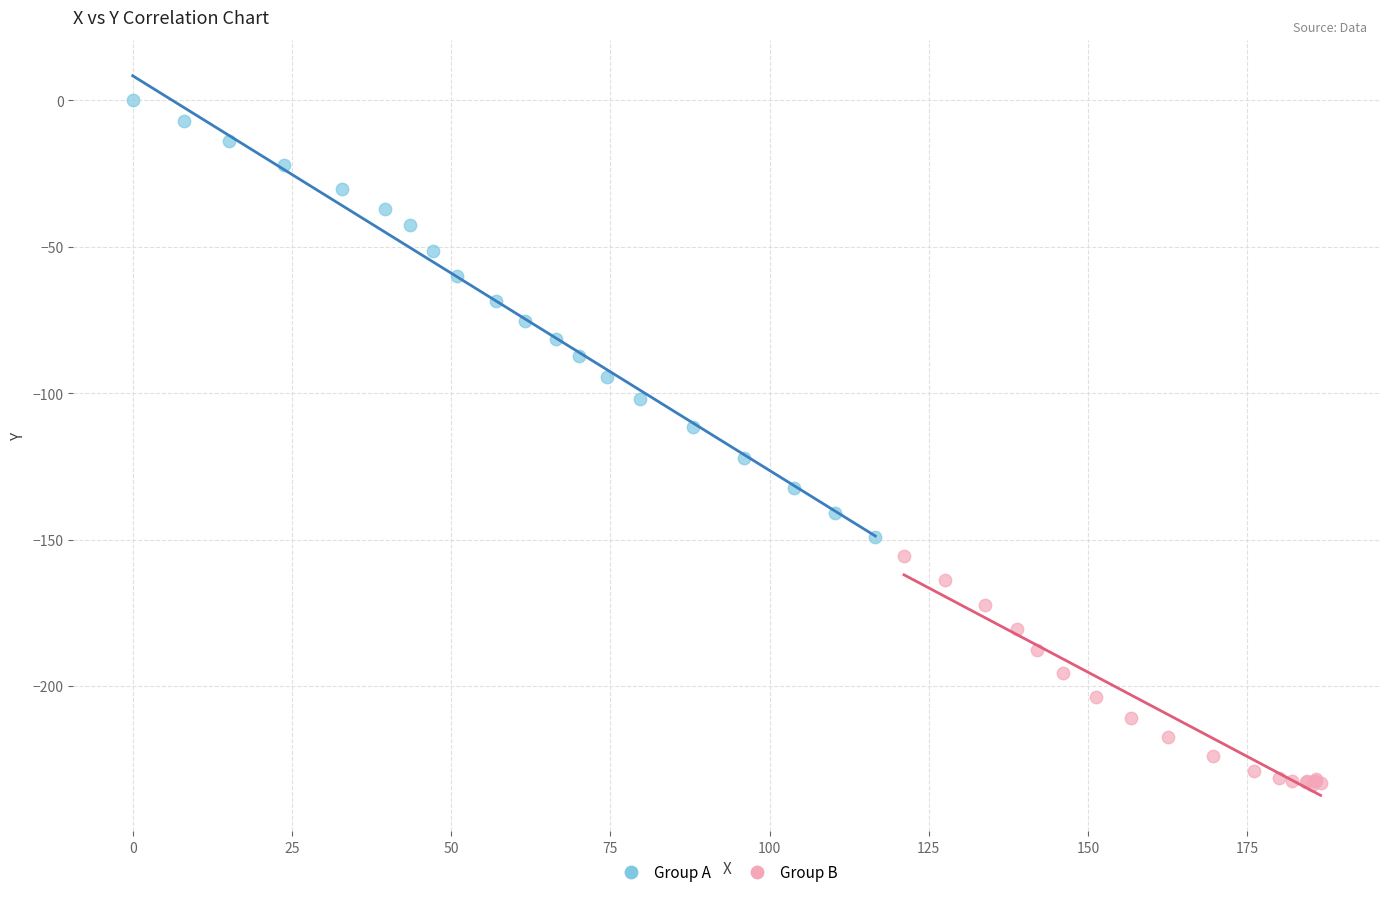

Which series contains the highest Y value?

Group A